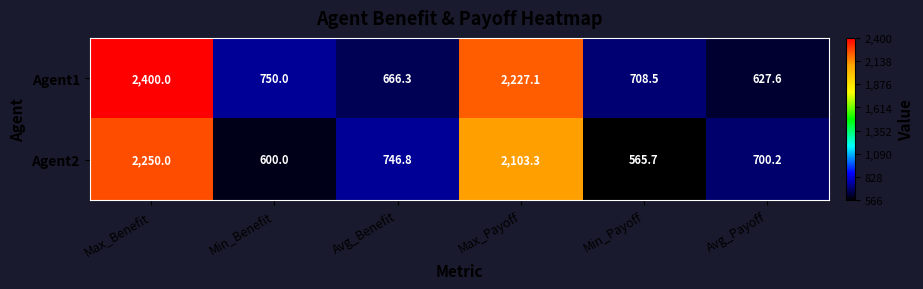

Which series has the largest range (max minus min)?

Agent1